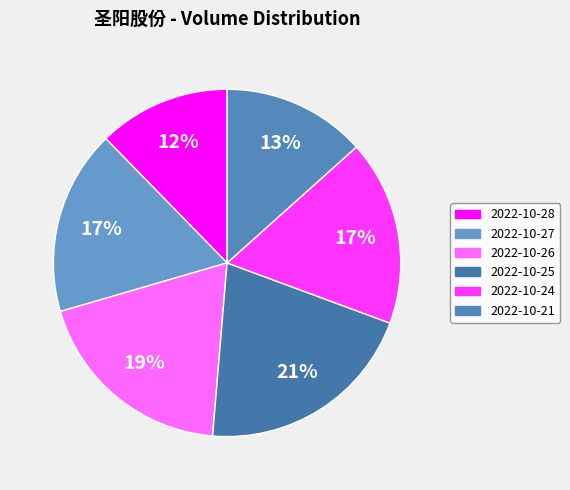

What portion of the pie excludes 2022-10-26?

80.8%